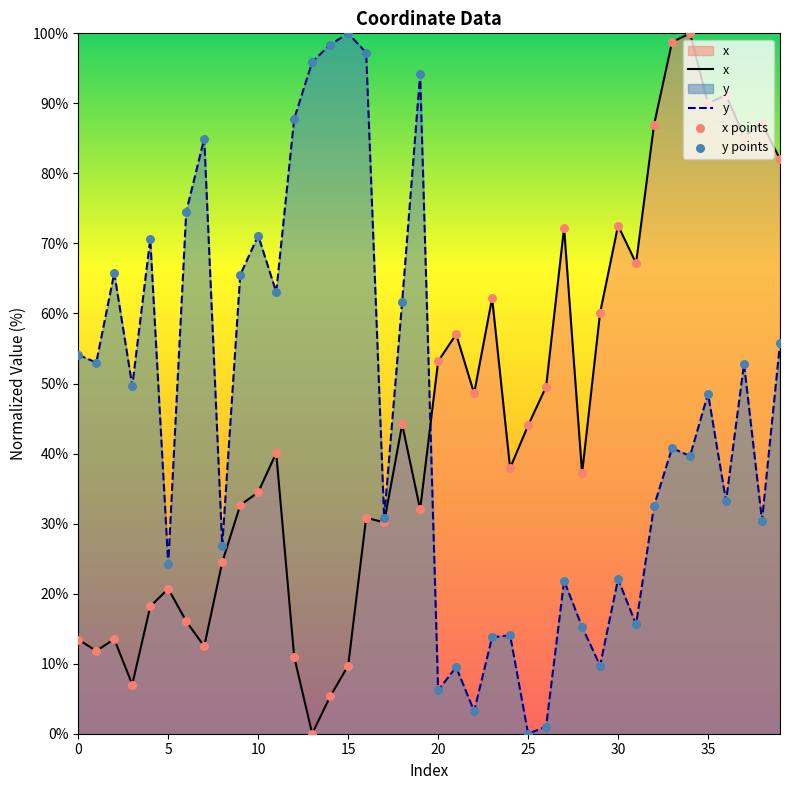

At which category is the sum across all series the highest?

34